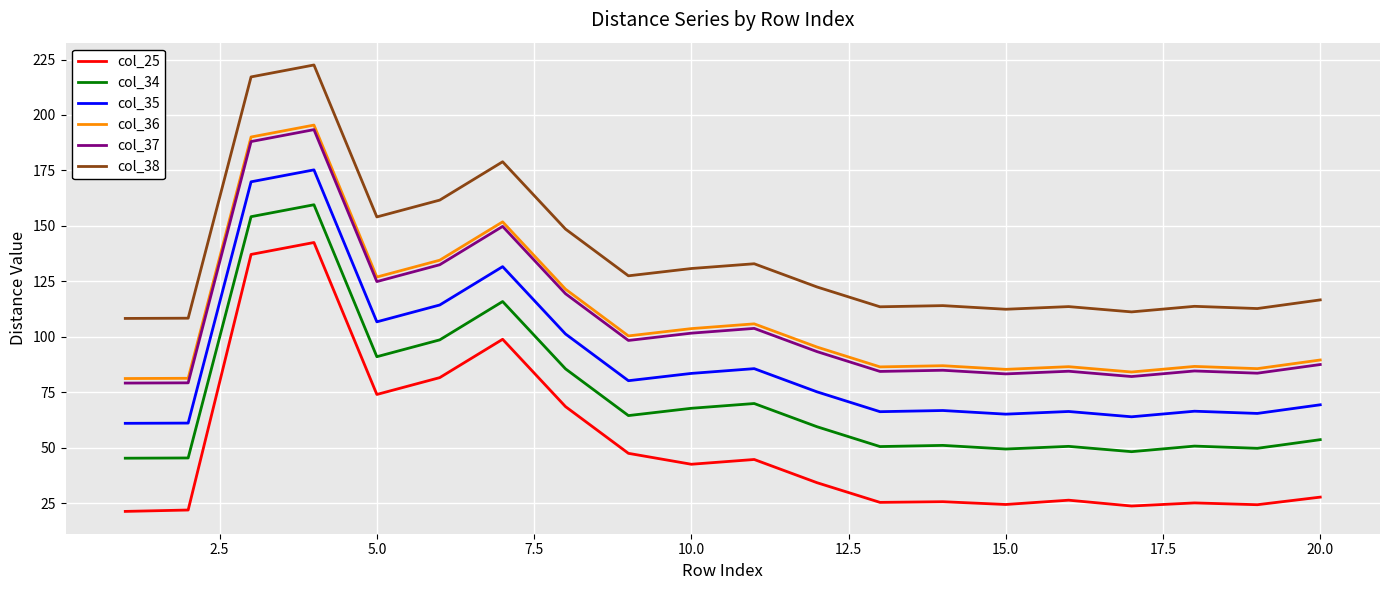

Which series has the largest range (max minus min)?

col_25